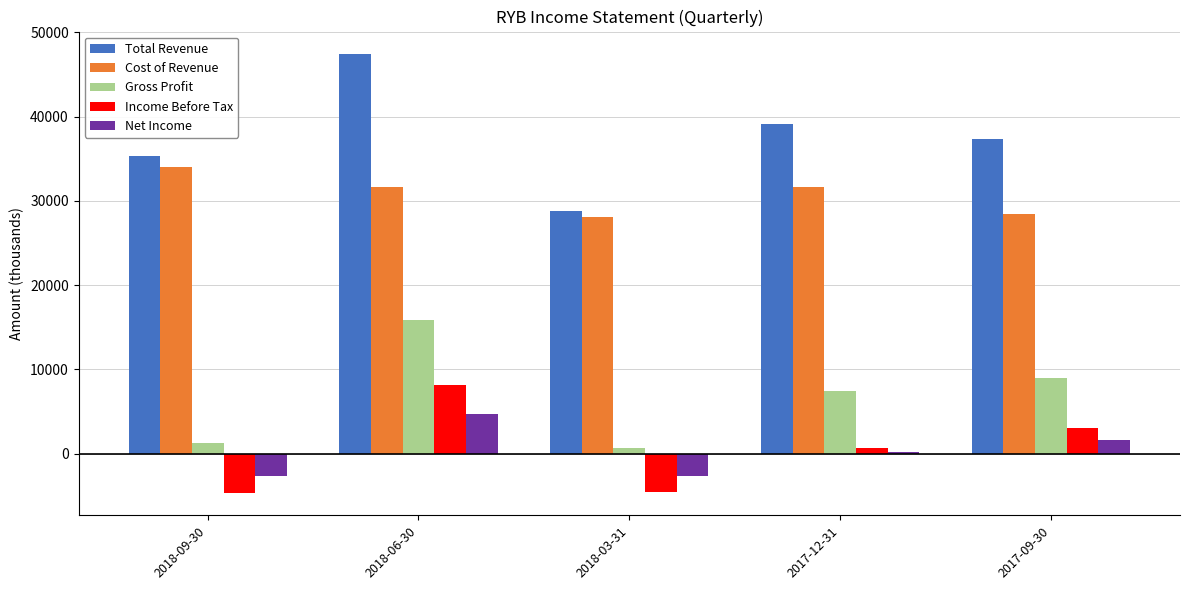

How many negative values does the Income Before Tax series have?

2